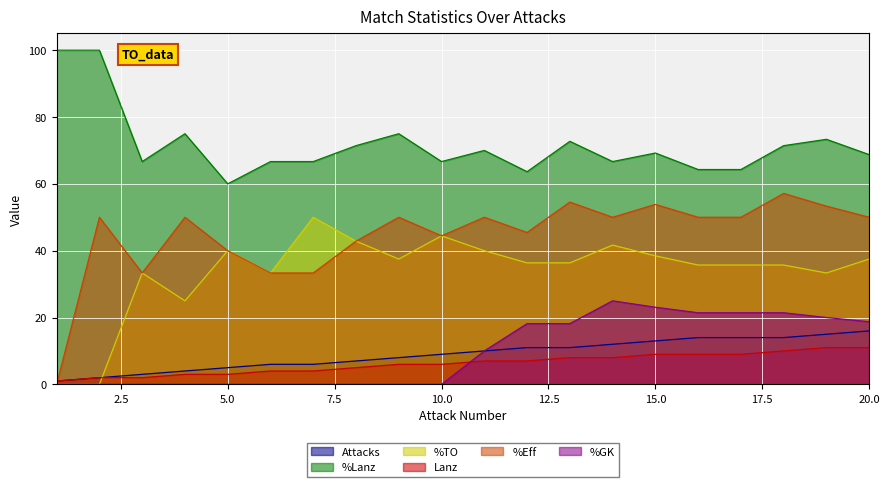

Is it true that %Eff equals 49.2 at 7?

False